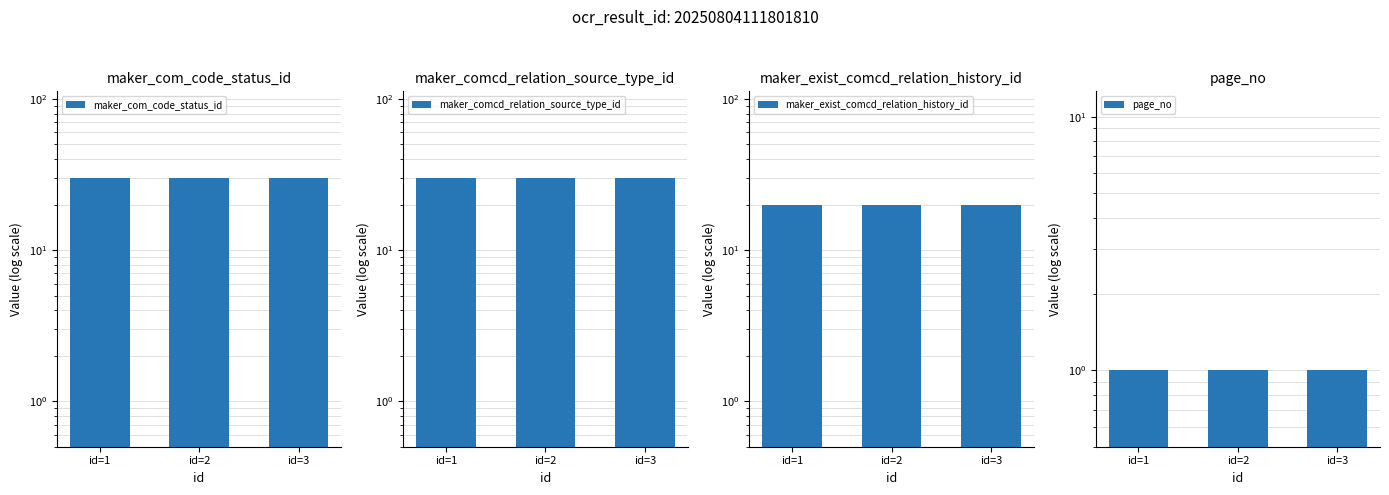

What is the total value across all series at id=3?

81